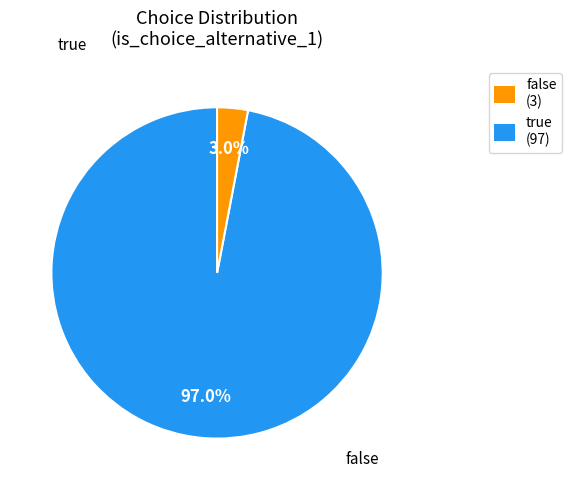

Which category accounts for the majority?

Alternative 1 (true)